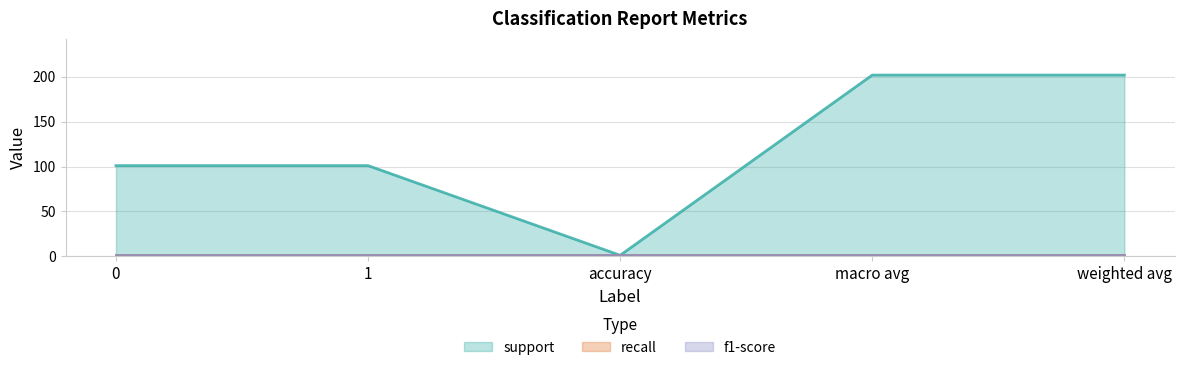

At which category is the sum across all series the highest?

macro avg